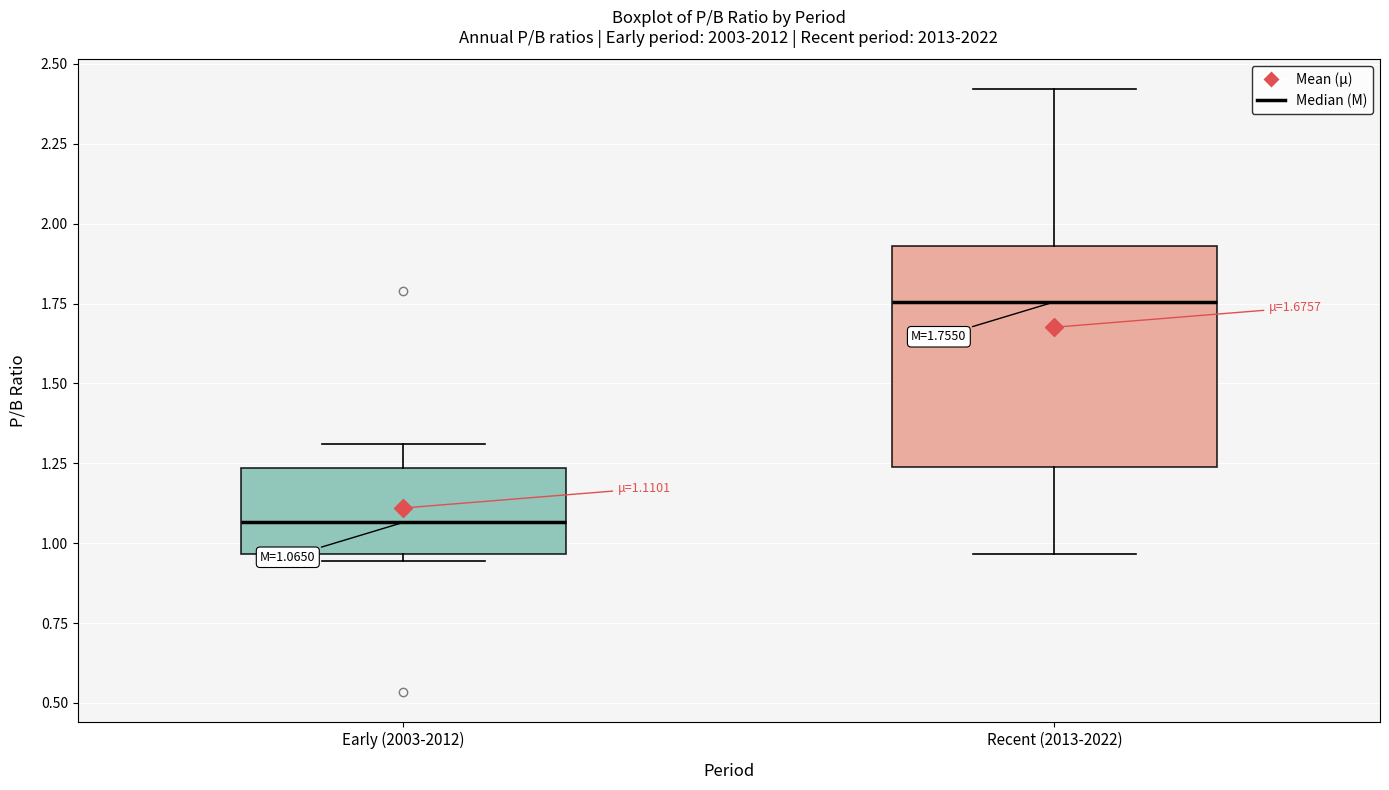

Comparing the boxes themselves (not the whiskers), which one is the tallest?

Recent (2013-2022)